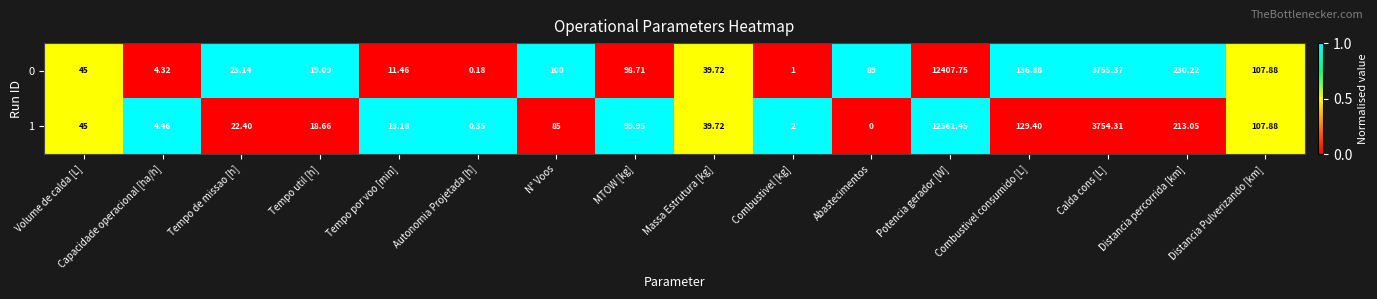

At which category is the sum across all series the highest?

Potencia gerador [W]